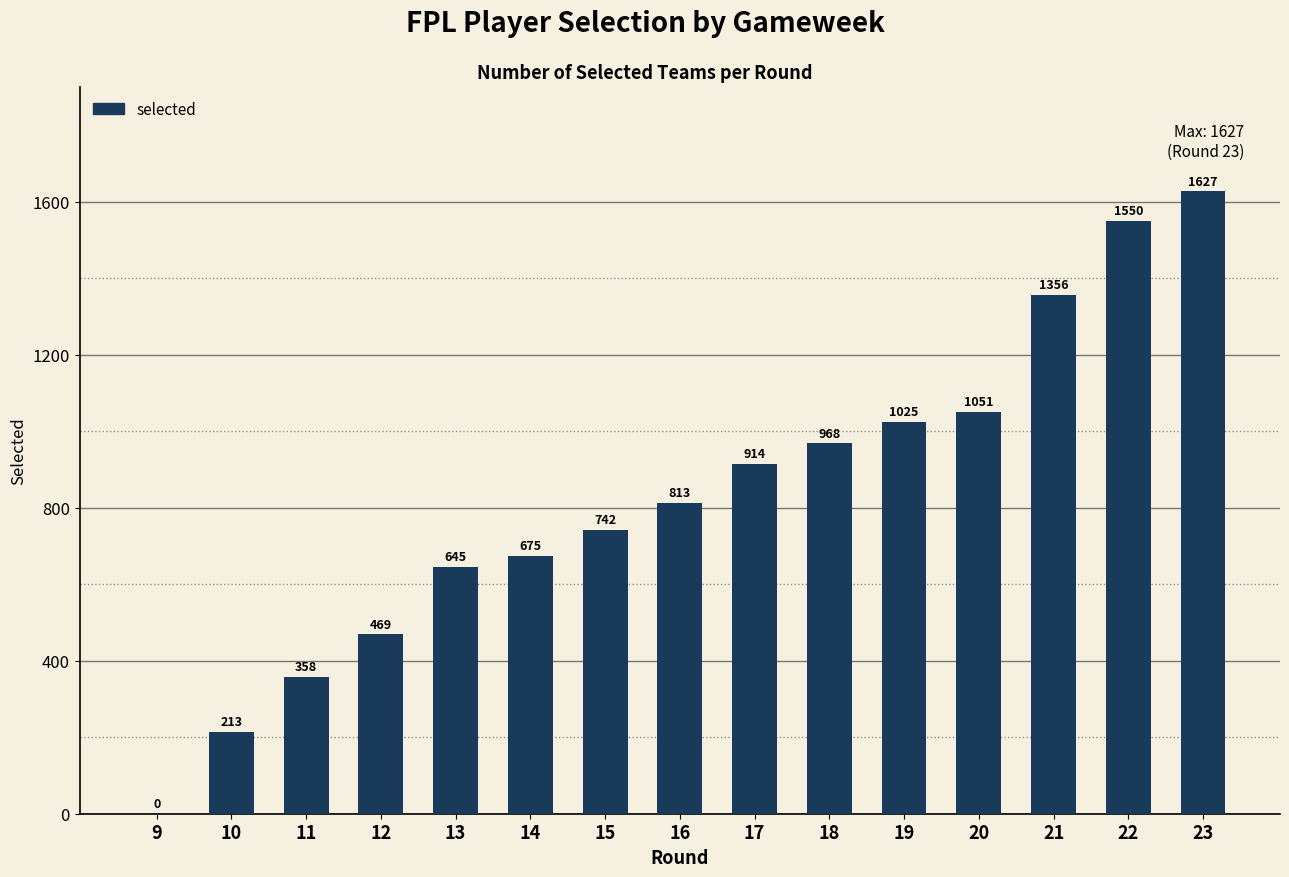

What is the sum of the values at 10 and 23?

1840